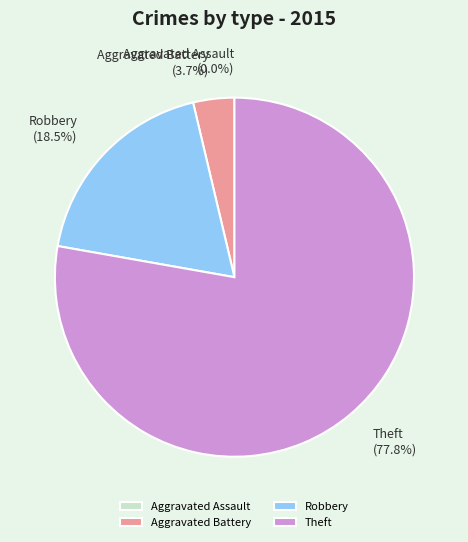

Which slice is the largest?

Theft